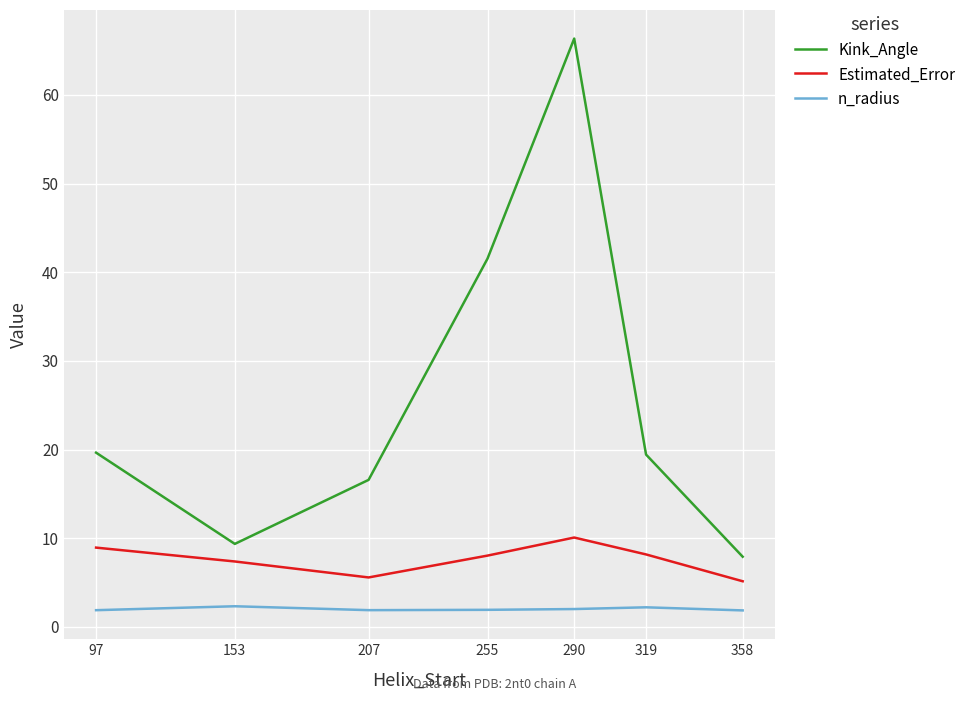

What is the approximate value of n_radius at 358?

1.9